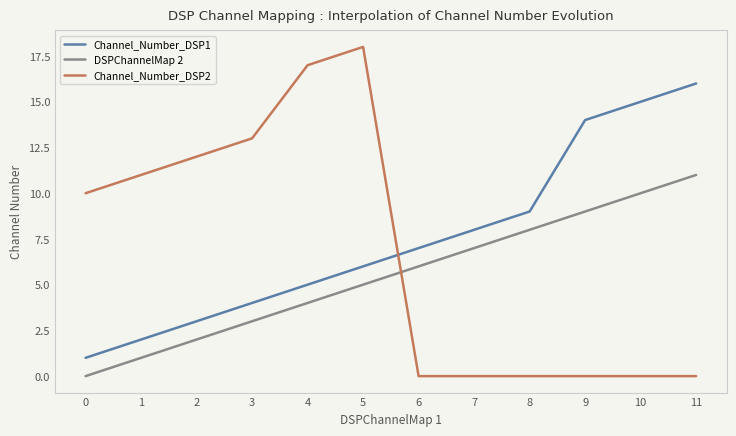

What is the spread (max minus min) of values at 3?

10